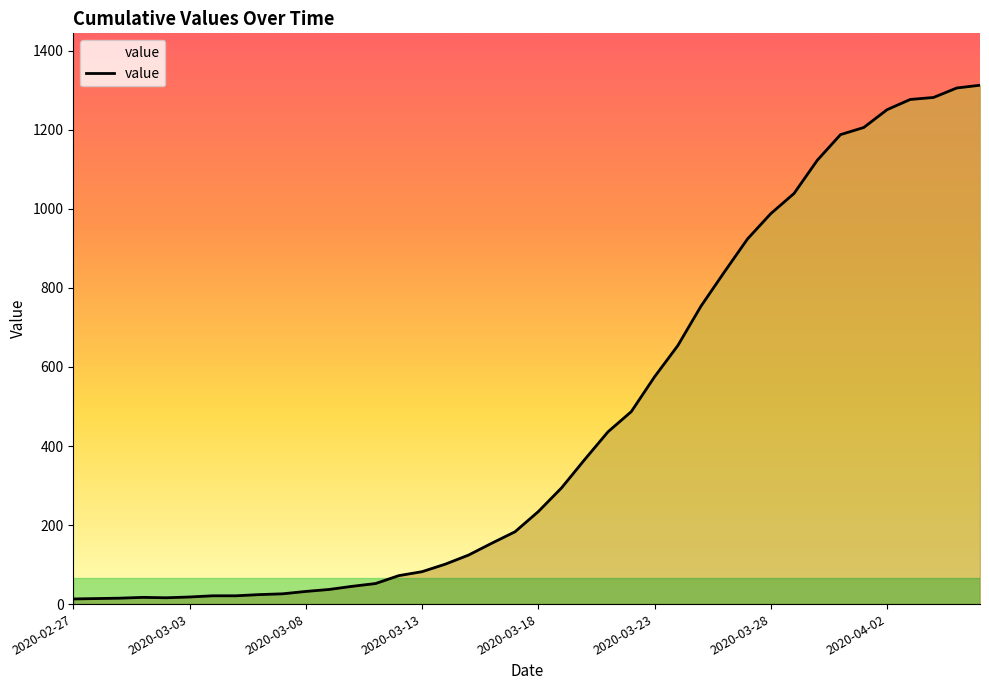

What is the greatest value displayed?

1313